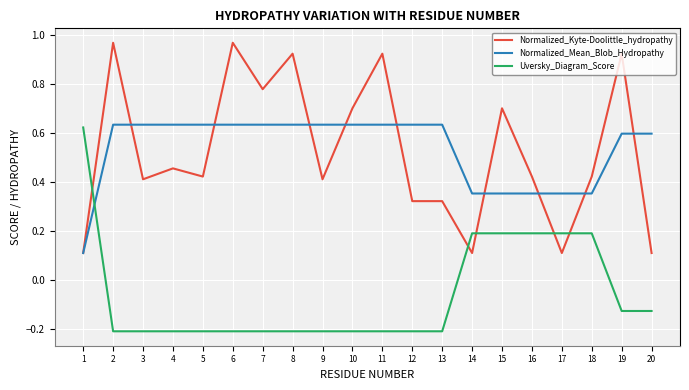

At 5, list the series in order from smallest to largest.

Uversky_Diagram_Score, Normalized_Kyte-Doolittle_hydropathy, Normalized_Mean_Blob_Hydropathy